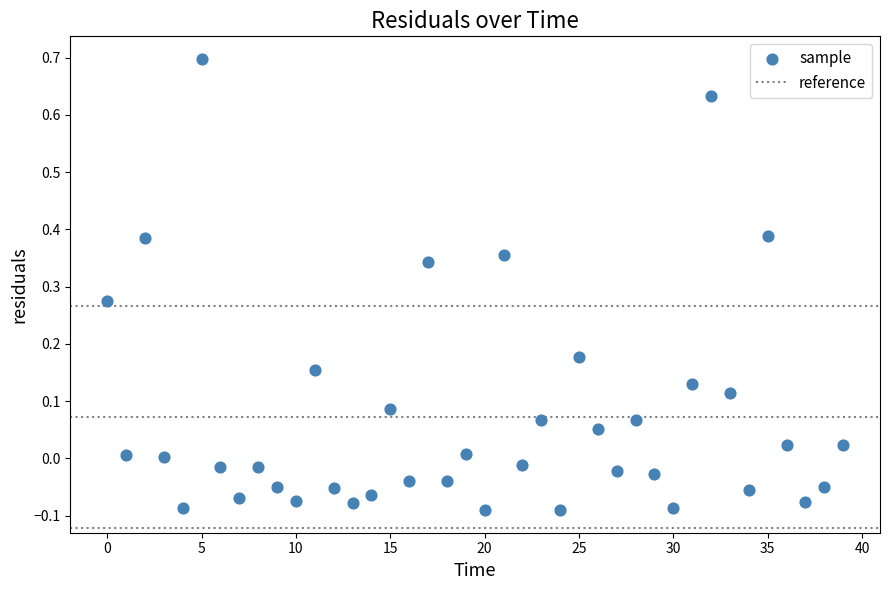

What is the range of Y values (max minus min)?

0.8